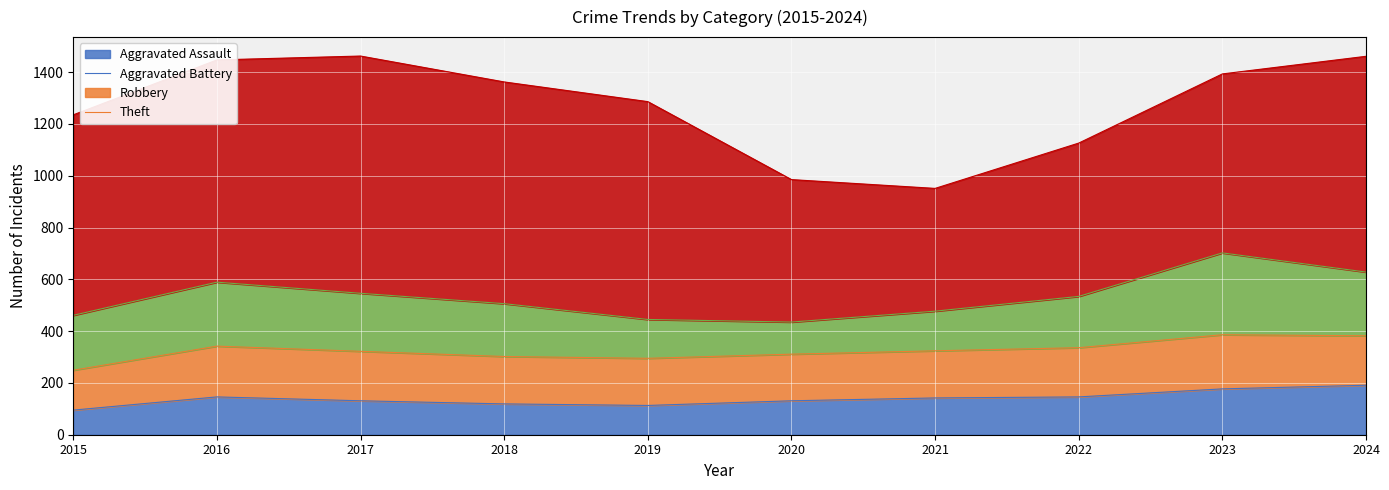

What is the spread (max minus min) of values at 2015?

679